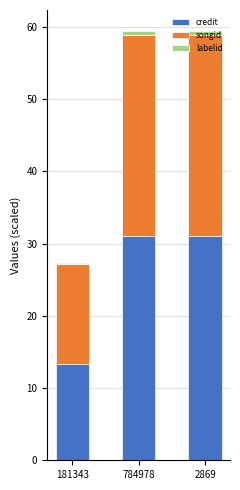

What is the maximum value for credit?

31.1